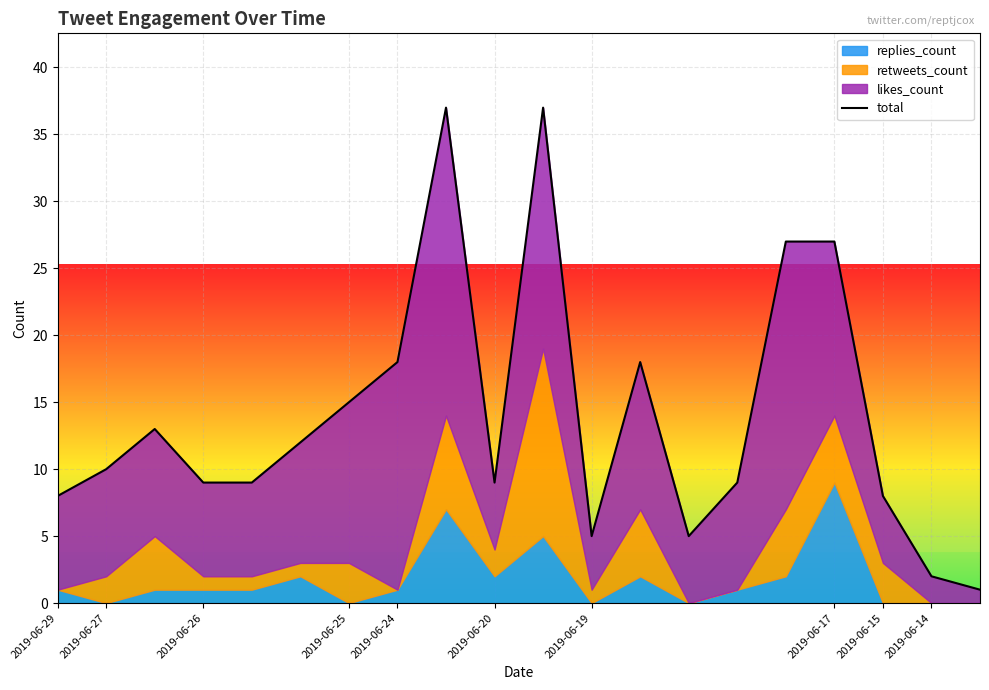

How many lines are shown in the chart?

1